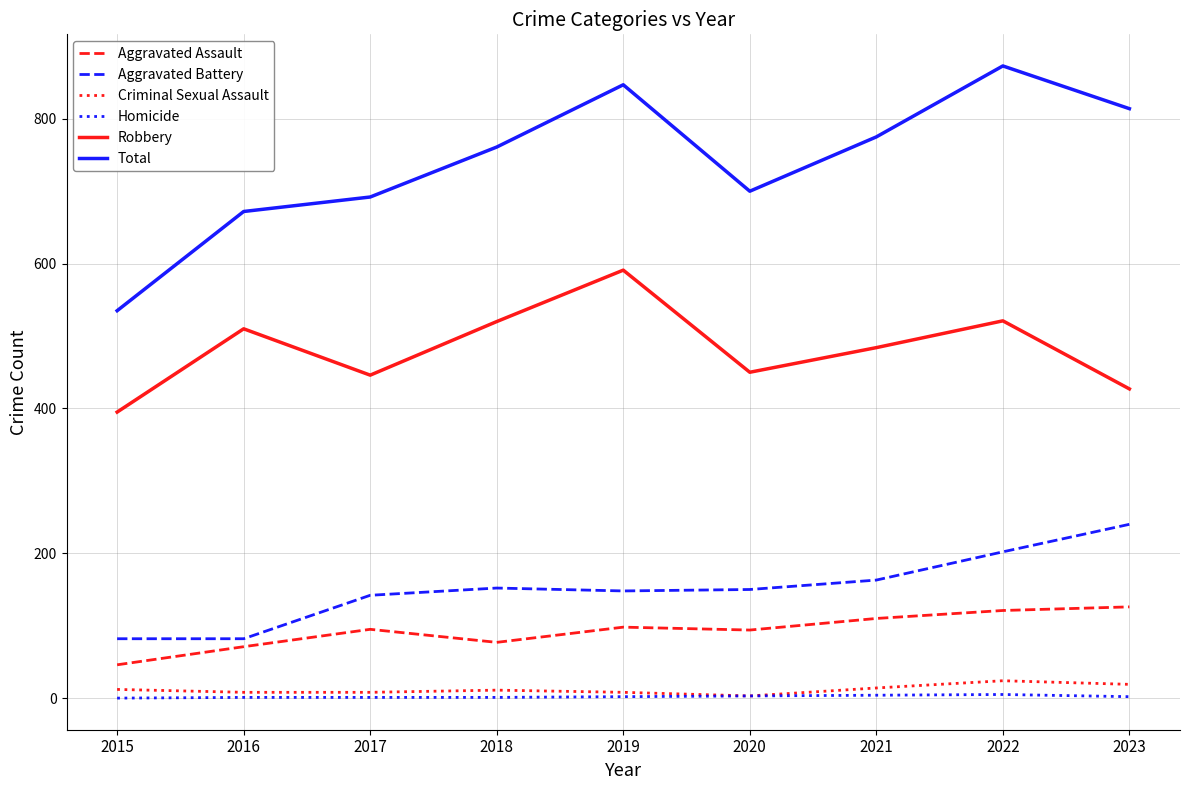

Which category has the highest value across all series?

2022